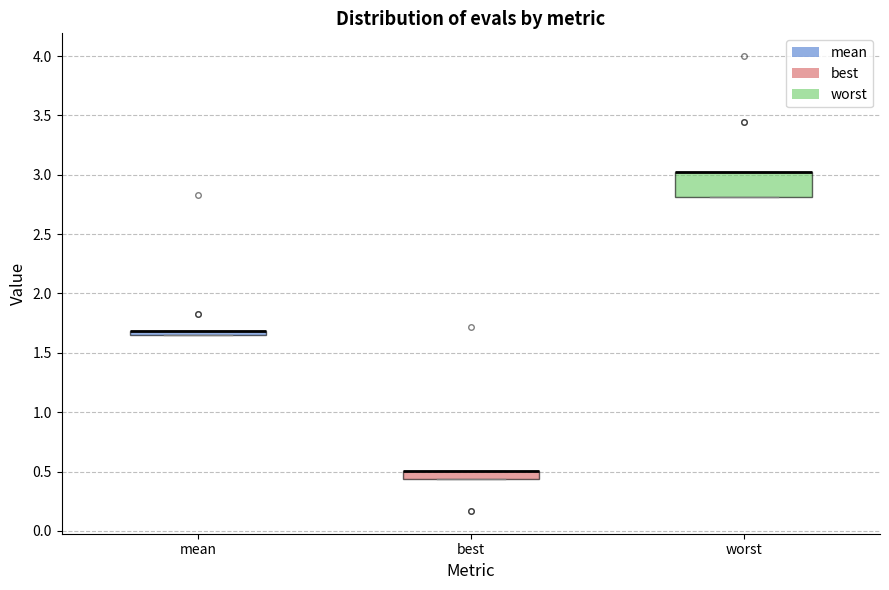

Where is the upper edge of the box for best on the y-axis? The values are not printed on the chart, so give them approximately, as read against the axis.

0.50